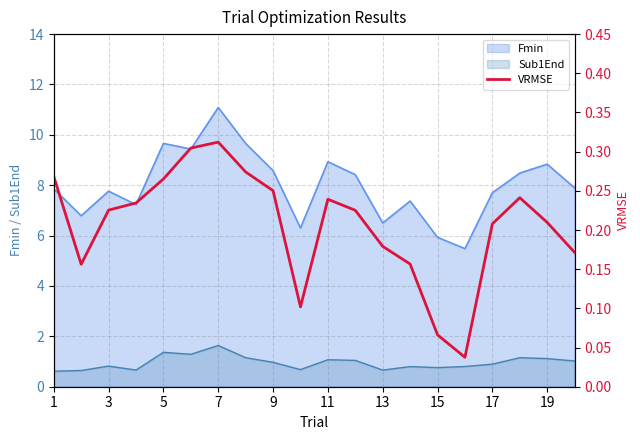

What is the maximum value for Sub1End?

1.6